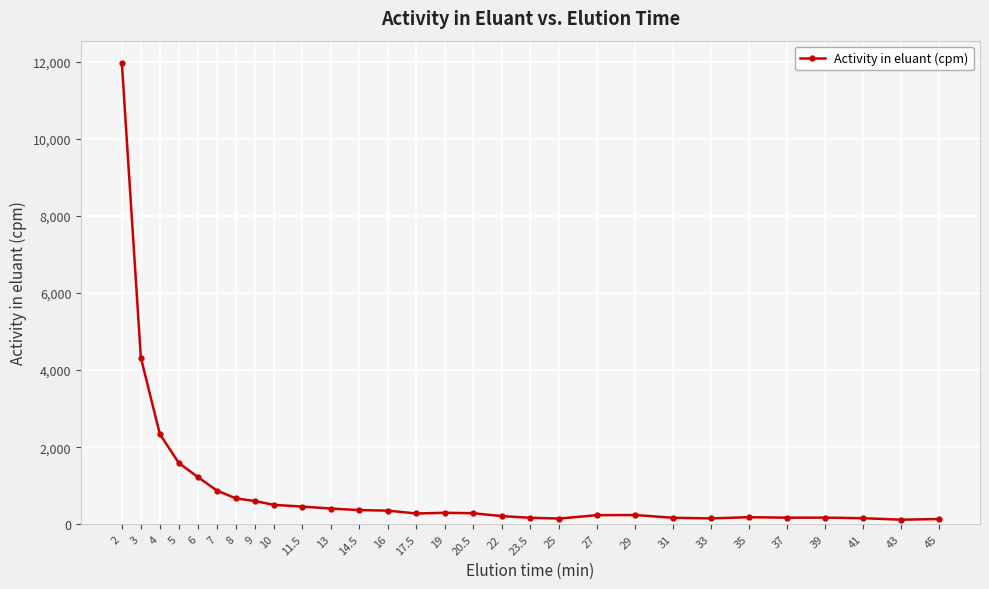

What is the difference between the maximum and minimum values?

11829.6